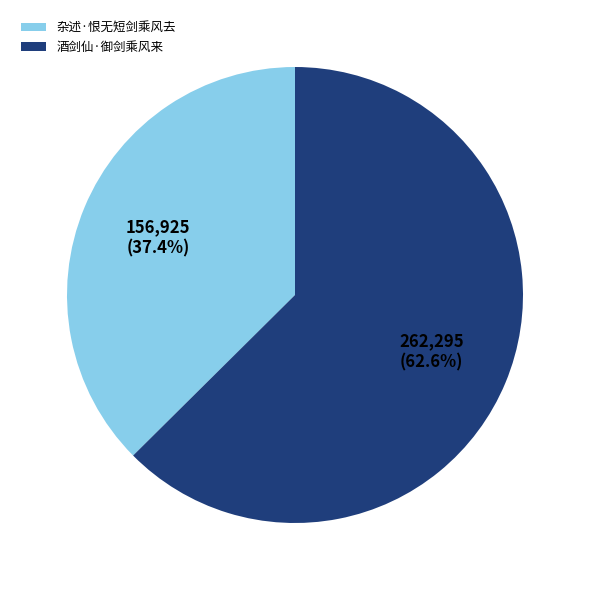

To the nearest percent, what is the difference between the 酒剑仙·御剑乘风来 and 杂述·恨无短剑乘风去 slice percentages?

25%